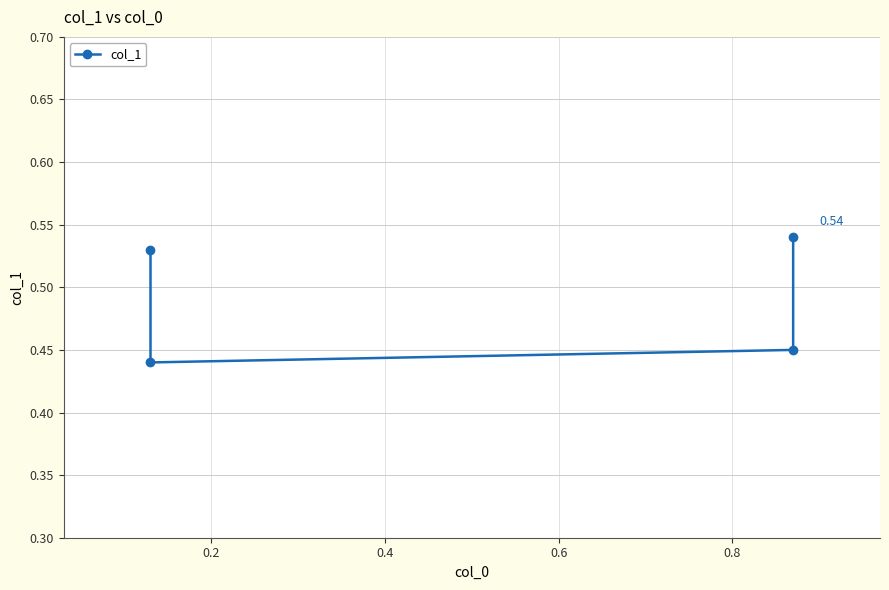

What is the value of the 1st point from the left?

0.5